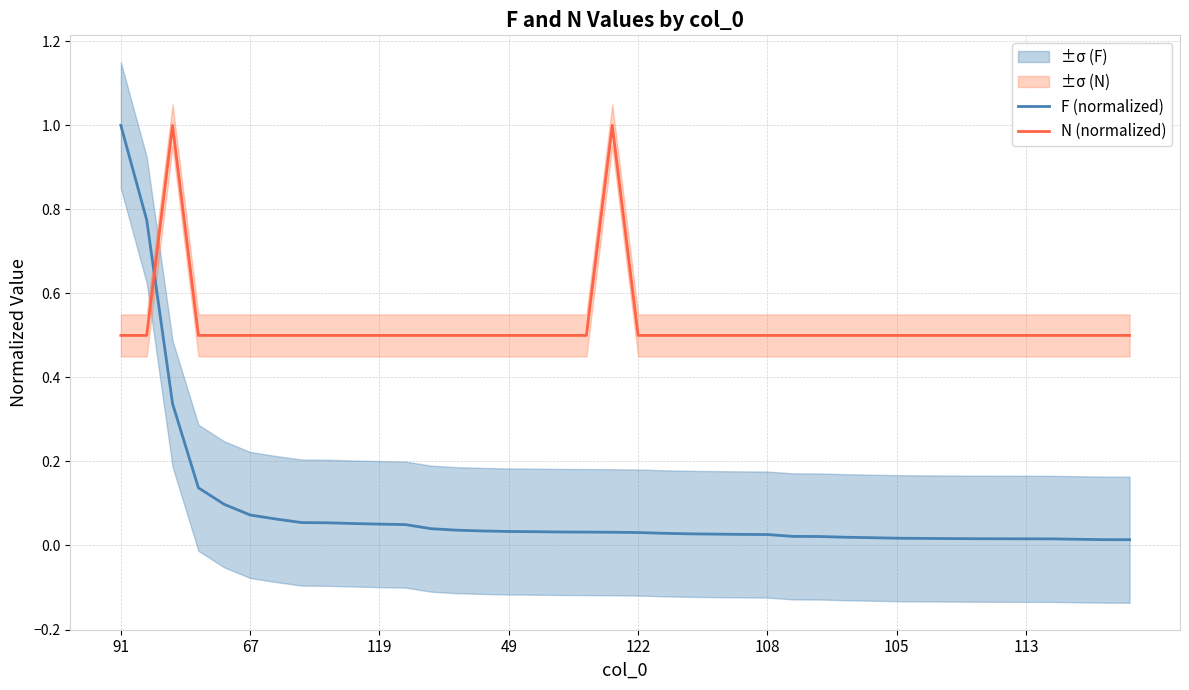

How many lines are shown in the chart?

2